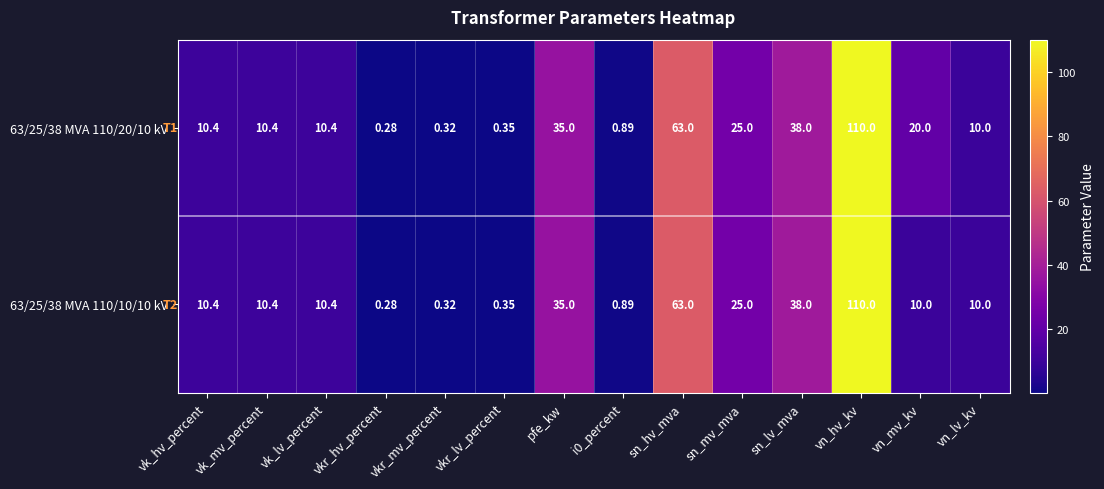

Is the value of 63/25/38 MVA 110/20/10 kV at vkr_lv_percent greater than the value of 63/25/38 MVA 110/10/10 kV at pfe_kw?

No